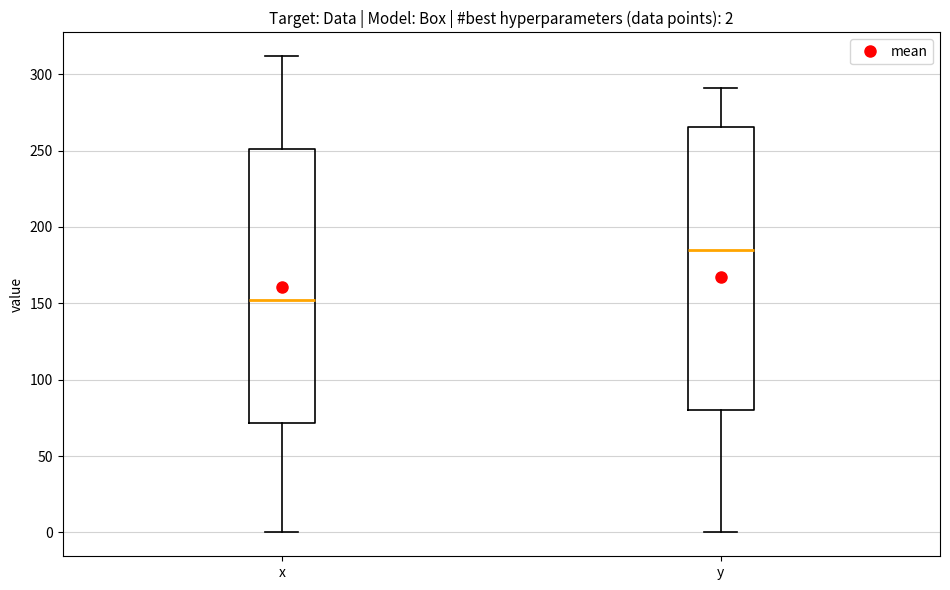

Which box's median line is the lowest?

x